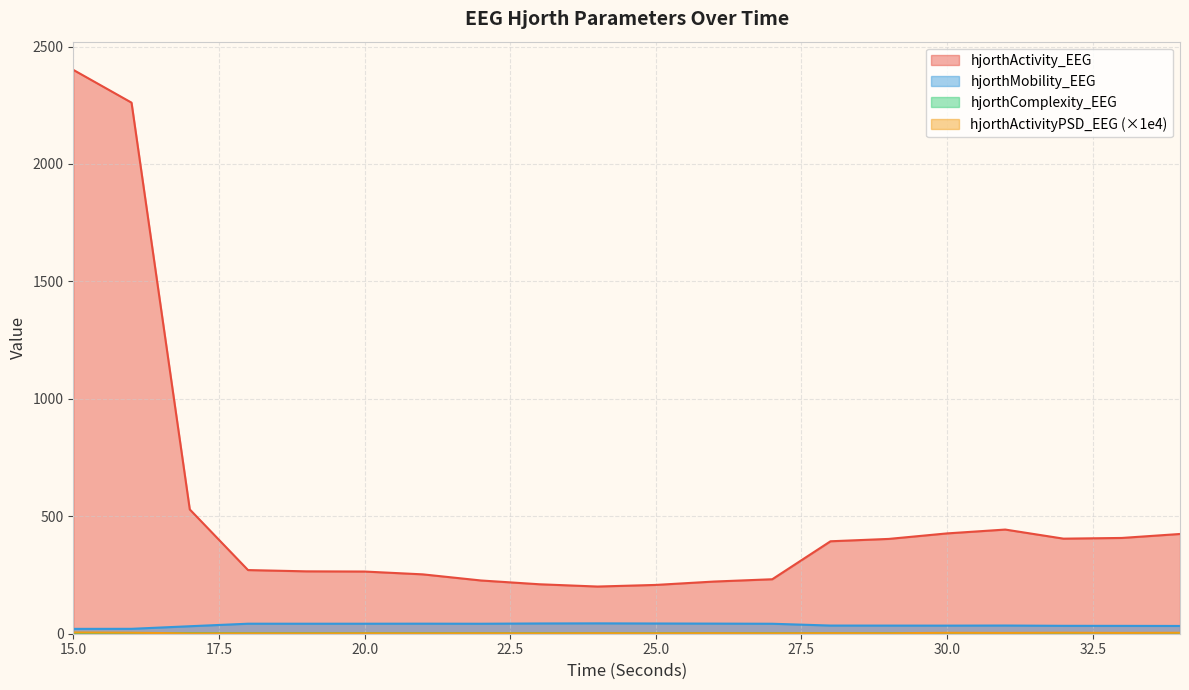

True or false: hjorthMobility_EEG and hjorthActivity_EEG cross at least once.

False